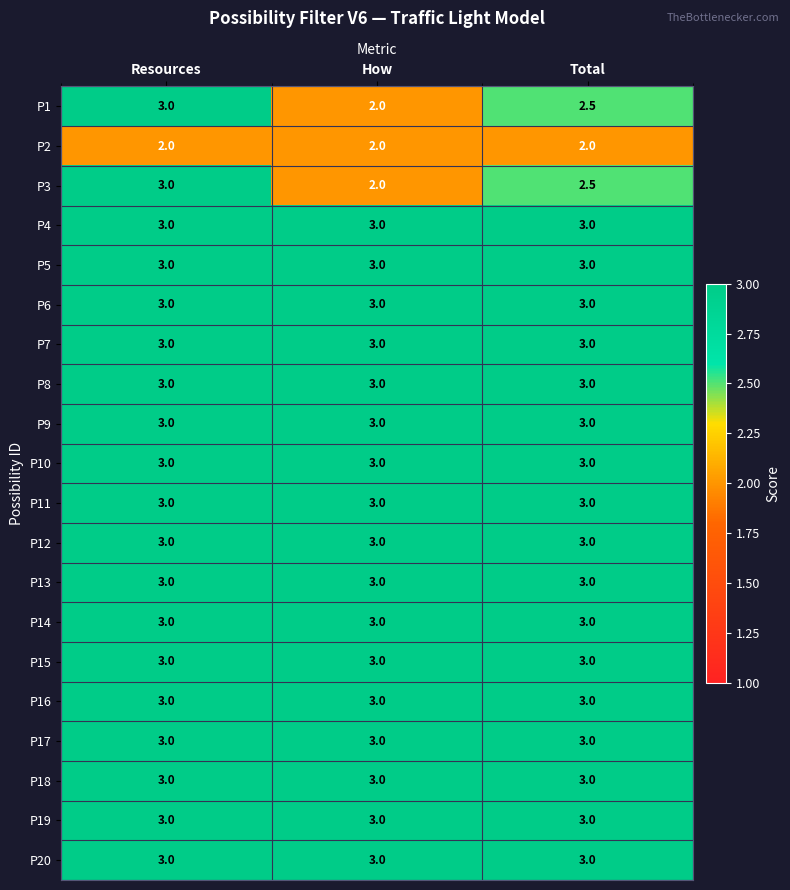

What is the maximum value shown in the chart?

3.0